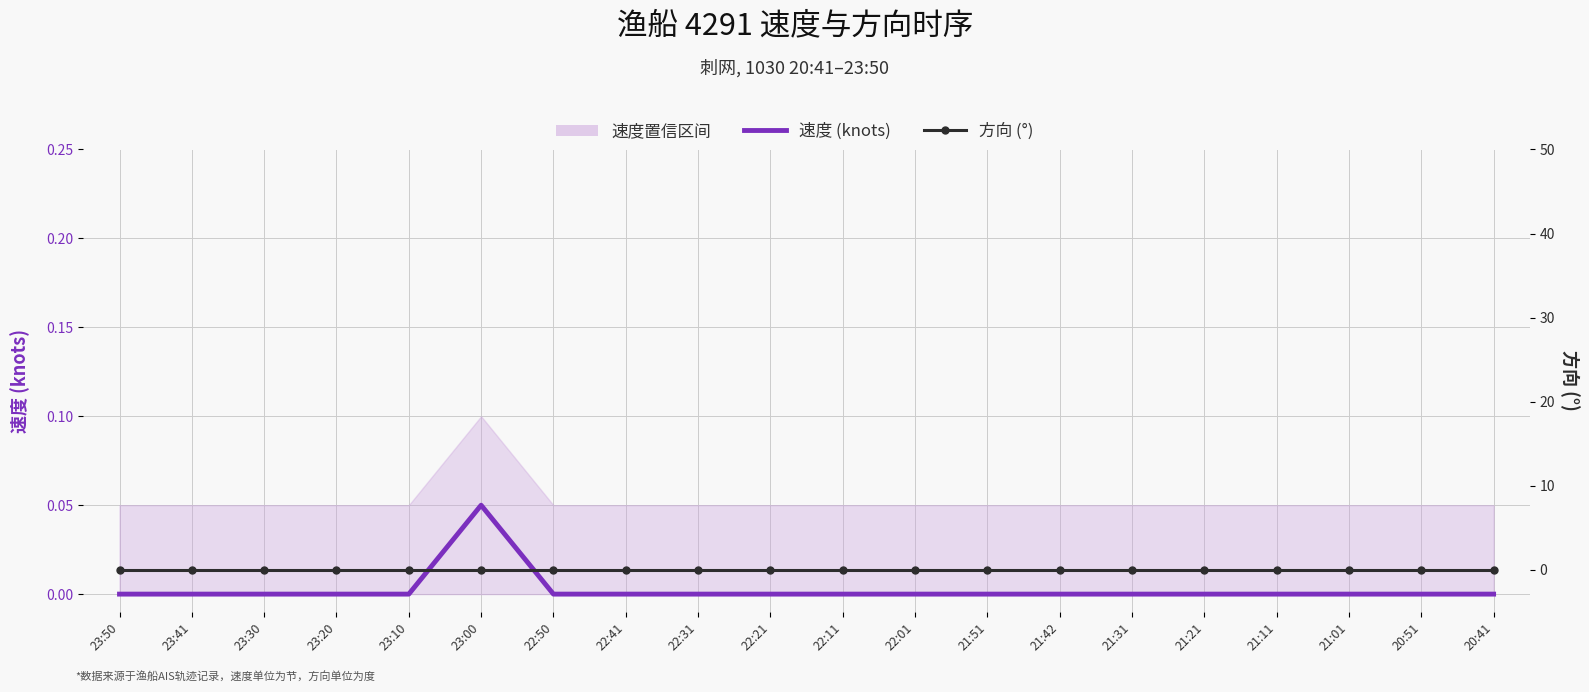

True or false: 方向 (°) has more than 1 interior local peaks.

False